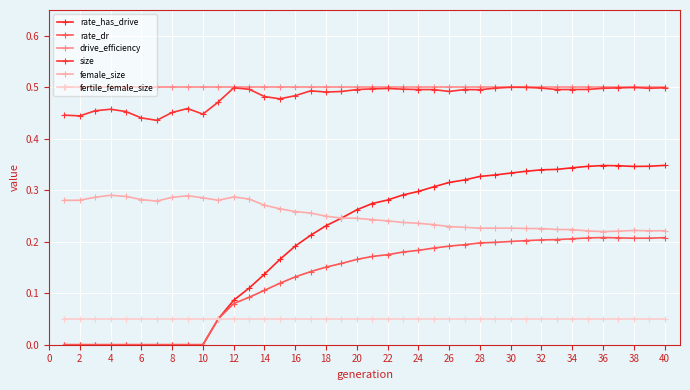

How many distinct data groups are displayed?

6